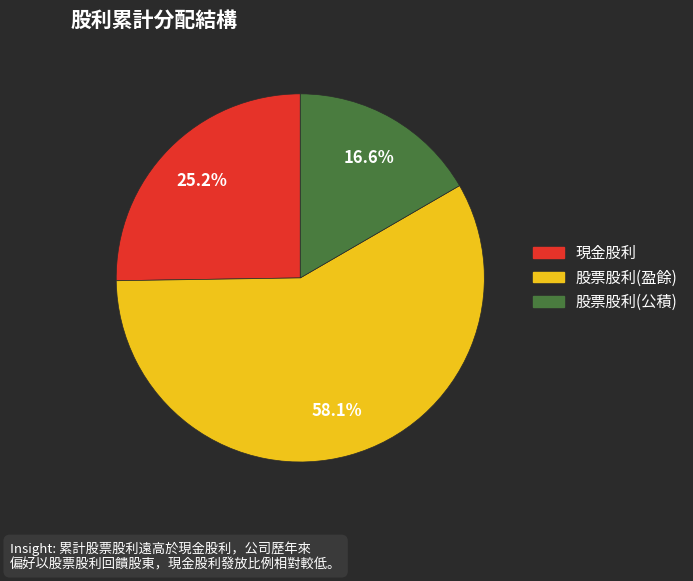

Does 現金股利 account for over 50% of the chart?

No